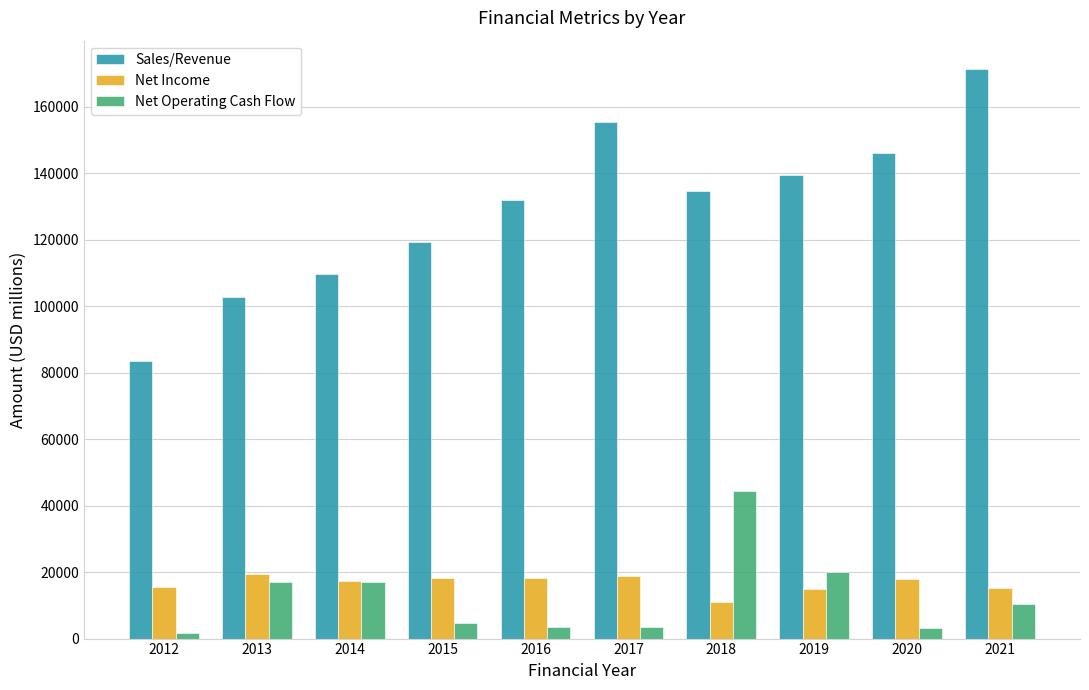

Which label corresponds to the smallest value in the chart?

2012